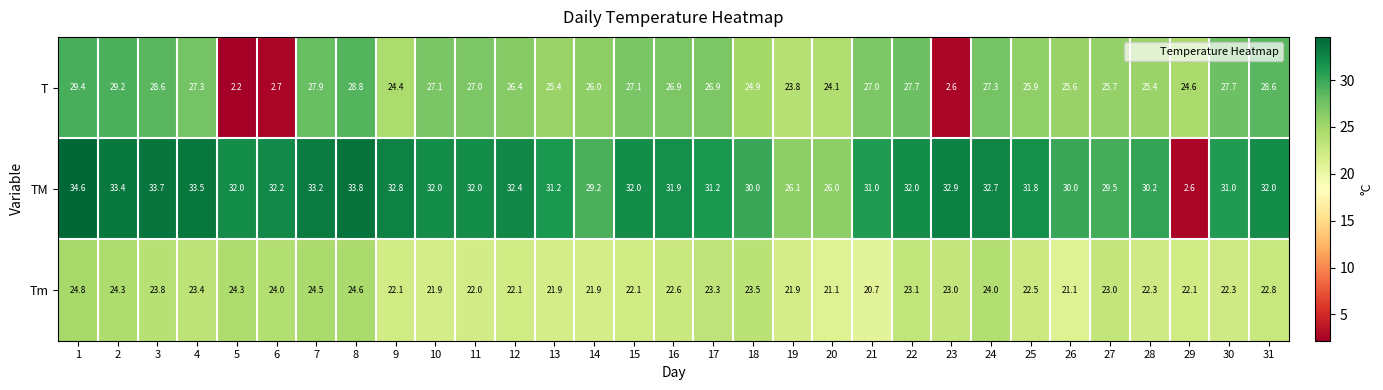

What is the total value across all series at 19?

71.8